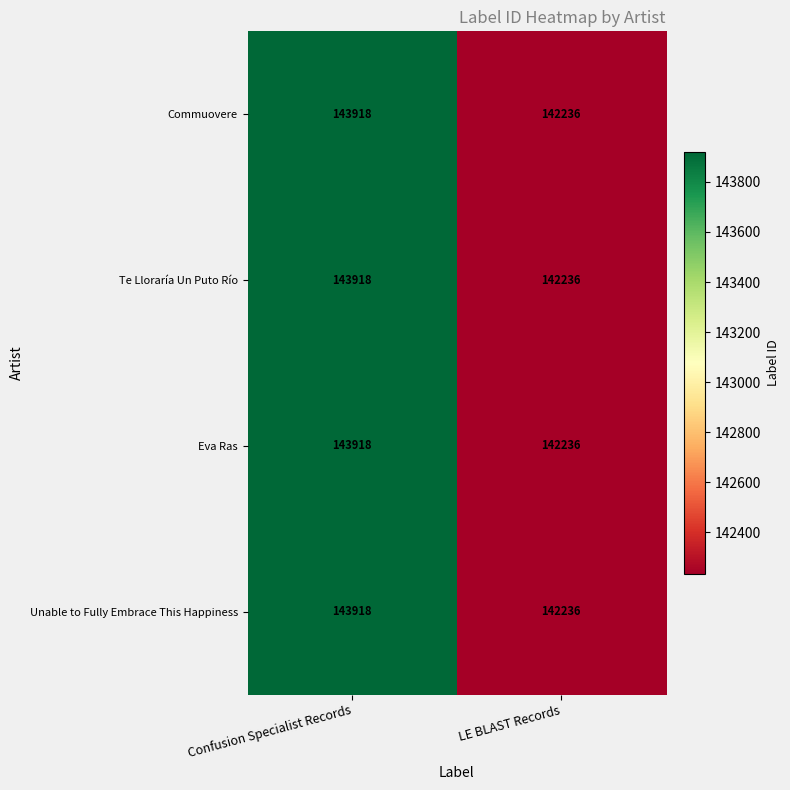

Reading right to left, list all the values displayed in this chart.

Commuovere: 142236	143918
Te Lloraría Un Puto Río: 142236	143918
Eva Ras: 142236	143918
Unable to Fully Embrace This Happiness: 142236	143918